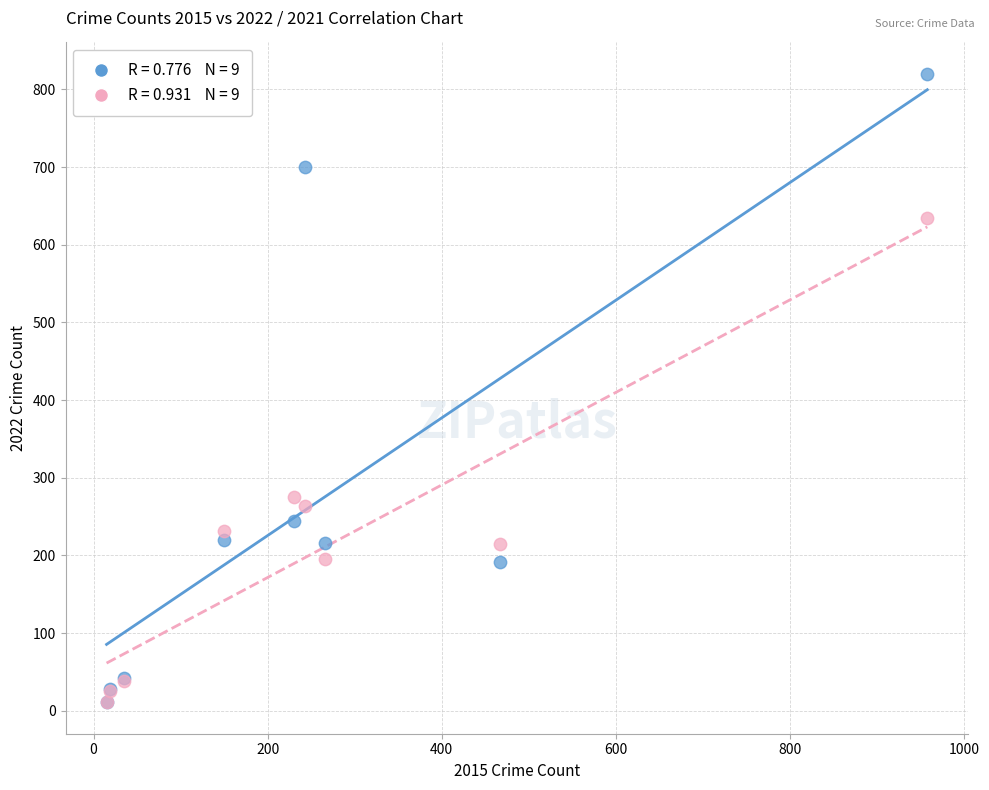

Across all series, what Y value is closest to 415?

275